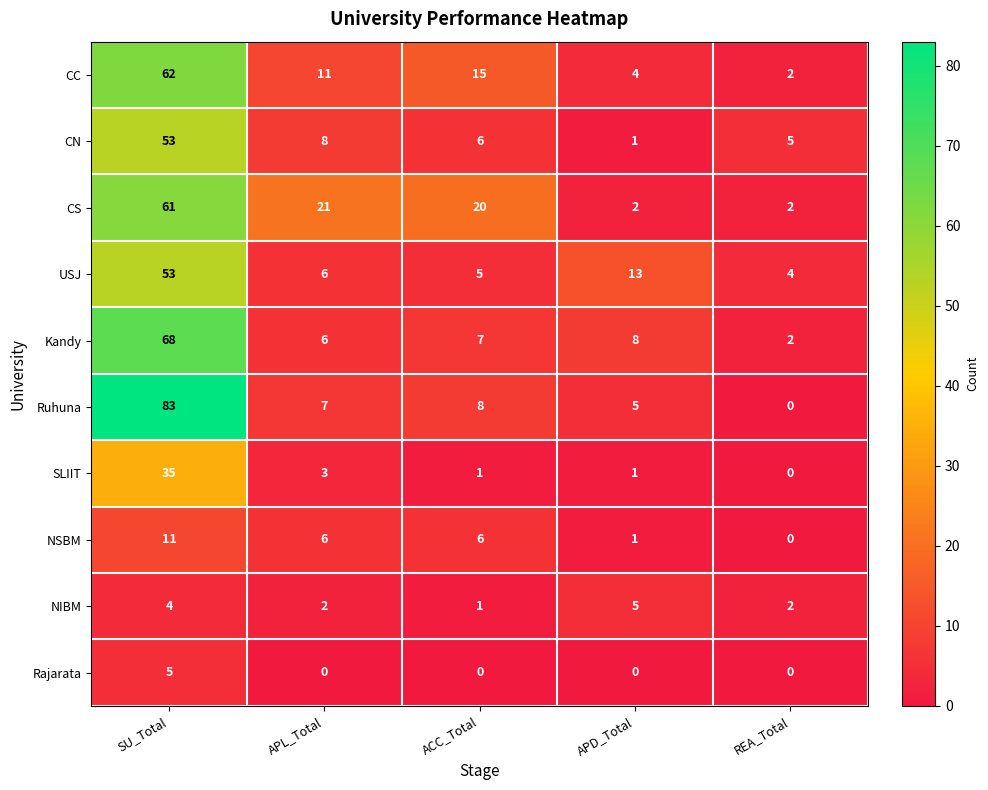

Is the value of CN at SU_Total greater than the value of Rajarata at APD_Total?

Yes